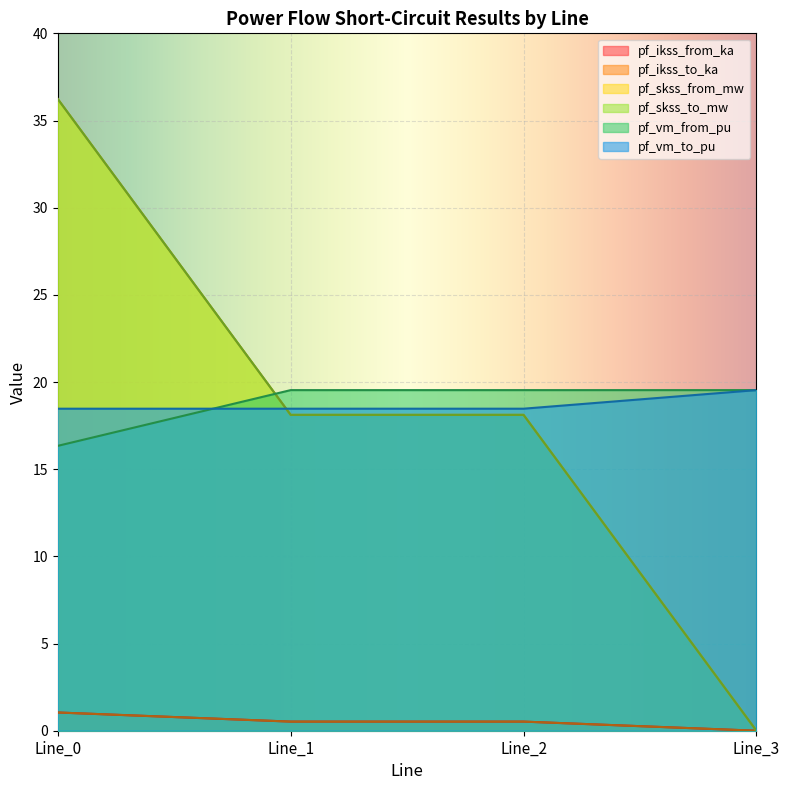

At how many categories does at least one series exceed 28?

1